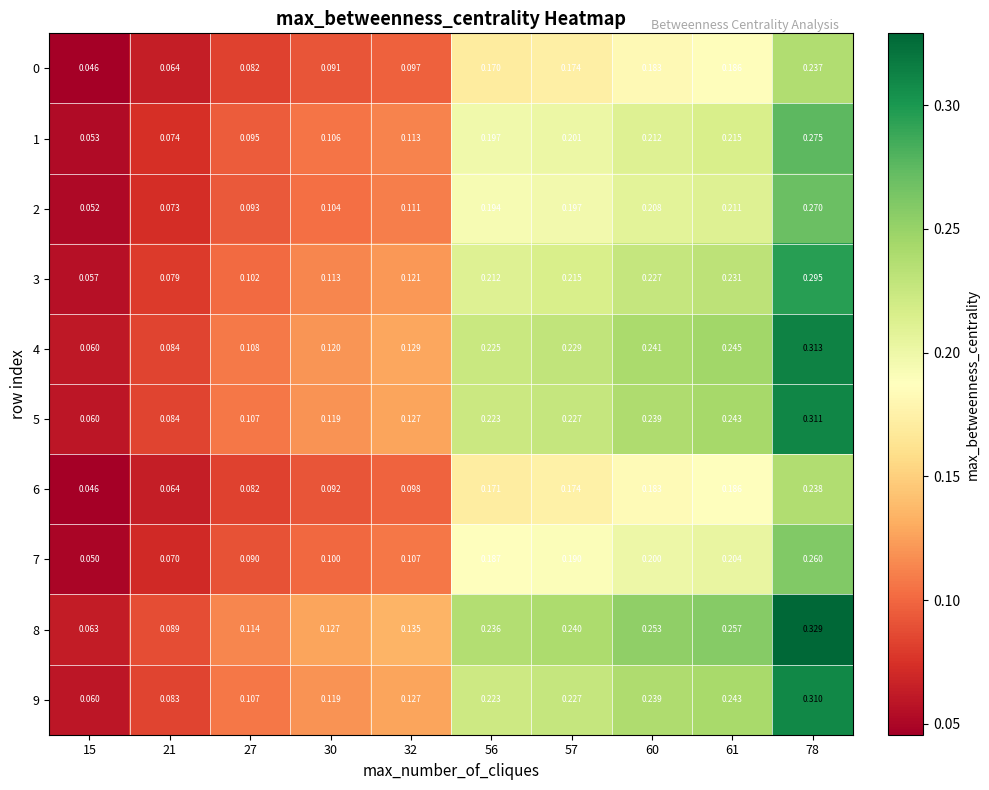

Reading left to right, what are all the values shown in this chart?

0: 15=0.0	21=0.1	27=0.1	30=0.1	32=0.1	56=0.2	57=0.2	60=0.2	61=0.2	78=0.2
1: 15=0.1	21=0.1	27=0.1	30=0.1	32=0.1	56=0.2	57=0.2	60=0.2	61=0.2	78=0.3
2: 15=0.1	21=0.1	27=0.1	30=0.1	32=0.1	56=0.2	57=0.2	60=0.2	61=0.2	78=0.3
3: 15=0.1	21=0.1	27=0.1	30=0.1	32=0.1	56=0.2	57=0.2	60=0.2	61=0.2	78=0.3
4: 15=0.1	21=0.1	27=0.1	30=0.1	32=0.1	56=0.2	57=0.2	60=0.2	61=0.2	78=0.3
5: 15=0.1	21=0.1	27=0.1	30=0.1	32=0.1	56=0.2	57=0.2	60=0.2	61=0.2	78=0.3
6: 15=0.0	21=0.1	27=0.1	30=0.1	32=0.1	56=0.2	57=0.2	60=0.2	61=0.2	78=0.2
7: 15=0.1	21=0.1	27=0.1	30=0.1	32=0.1	56=0.2	57=0.2	60=0.2	61=0.2	78=0.3
8: 15=0.1	21=0.1	27=0.1	30=0.1	32=0.1	56=0.2	57=0.2	60=0.3	61=0.3	78=0.3
9: 15=0.1	21=0.1	27=0.1	30=0.1	32=0.1	56=0.2	57=0.2	60=0.2	61=0.2	78=0.3